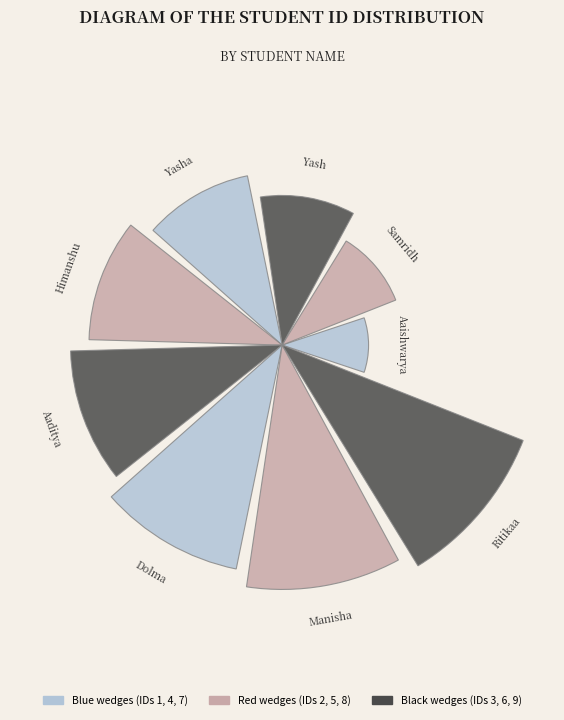

Does any single category account for the majority?

No